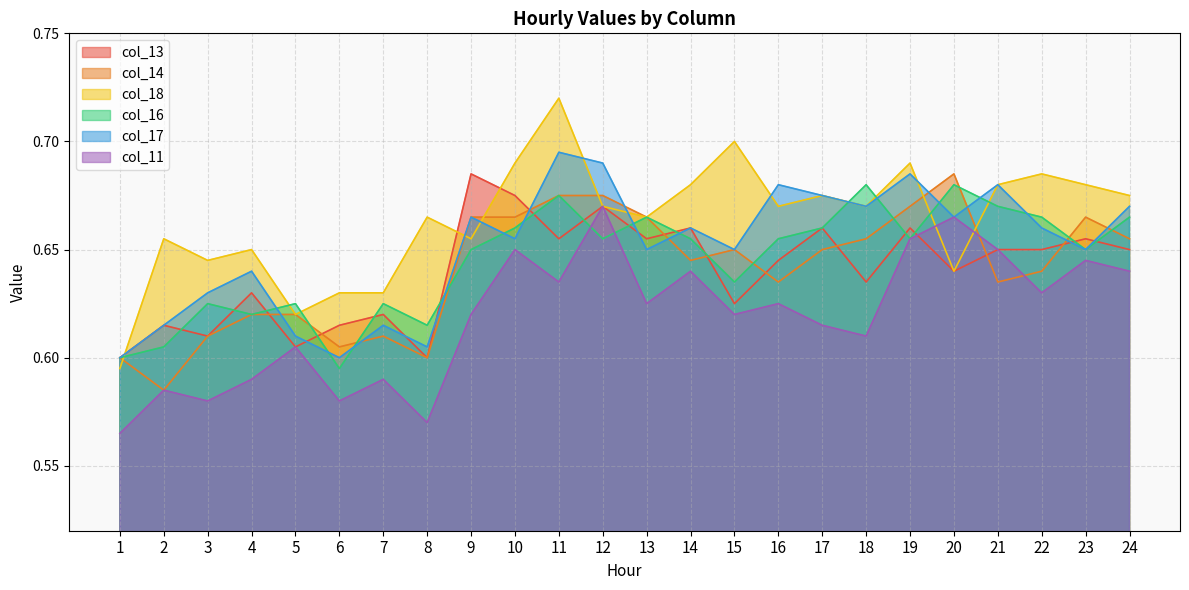

How many lines are shown in the chart?

6